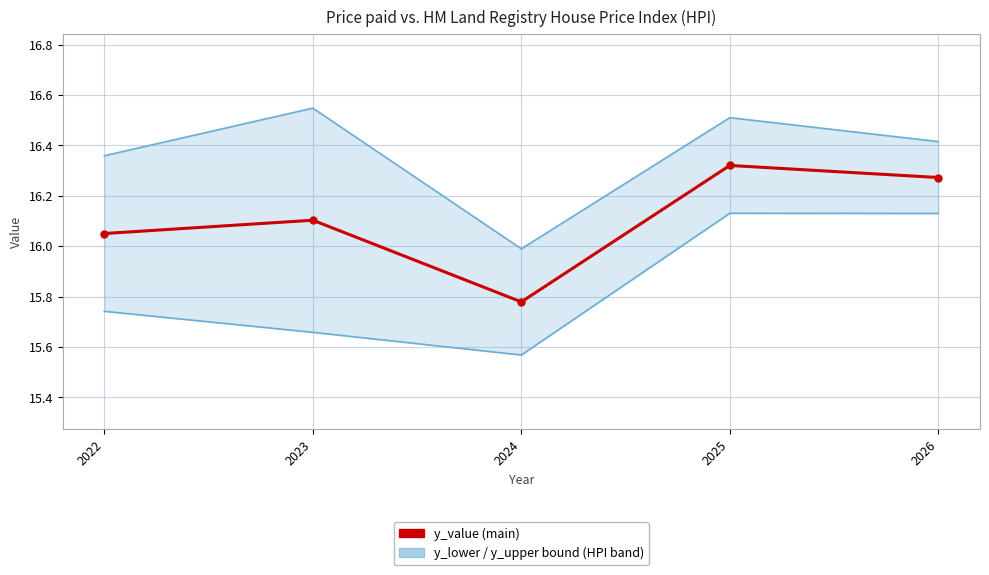

The y_lower_bound series shows 9.2 at 2022. True or false?

False